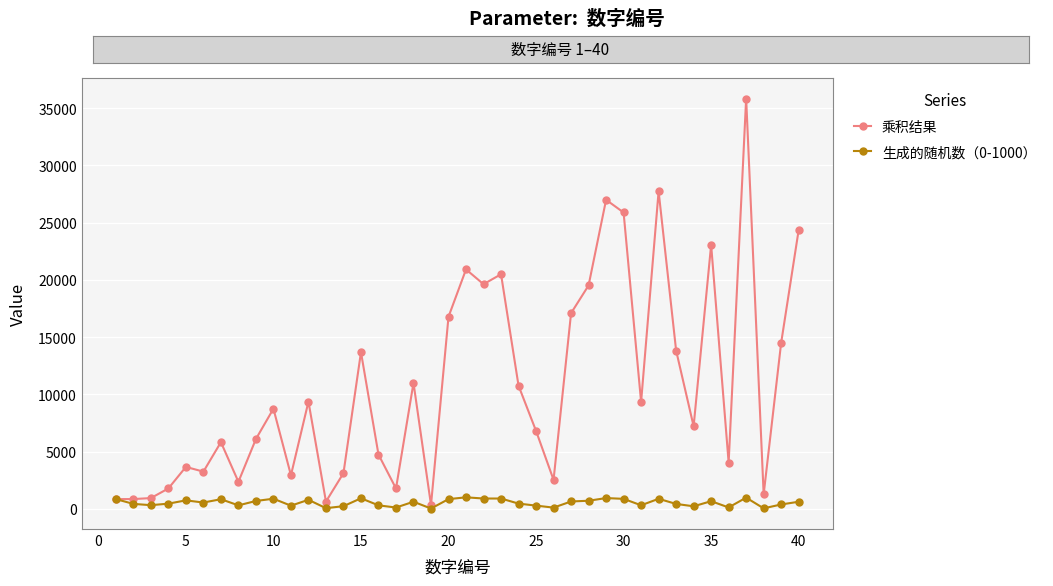

List the series in order of their overall mean, lowest first.

生成的随机数（0-1000）, 乘积结果